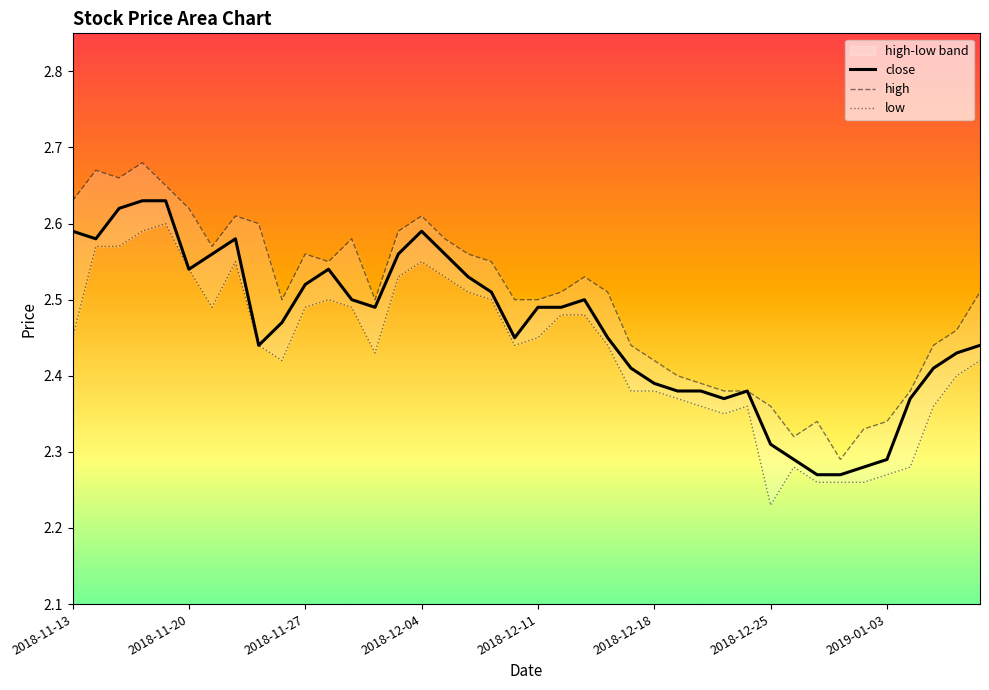

Which series has the largest total across all categories?

high